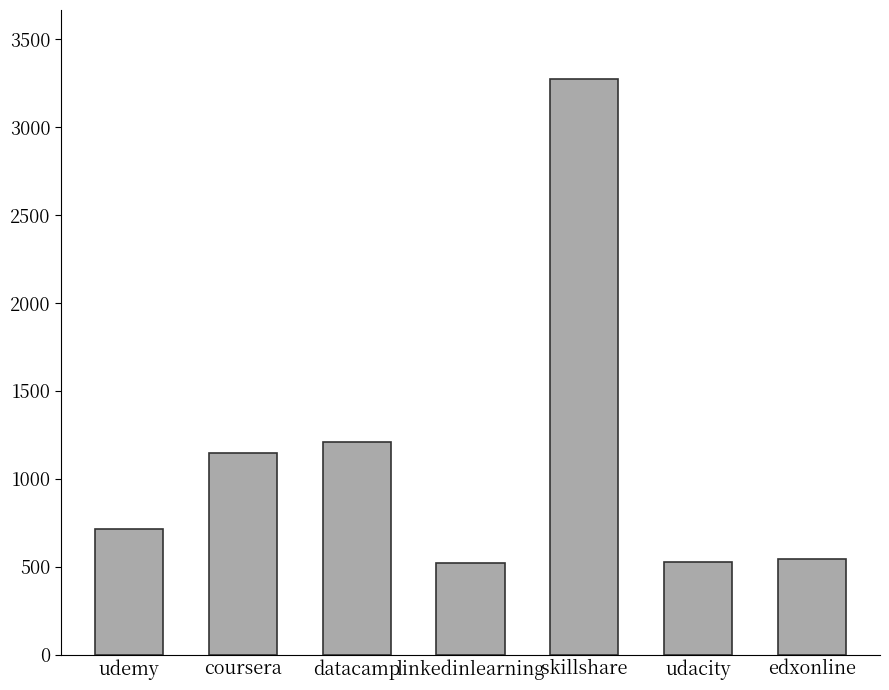

Is it true that the value at linkedinlearning is 359?

False